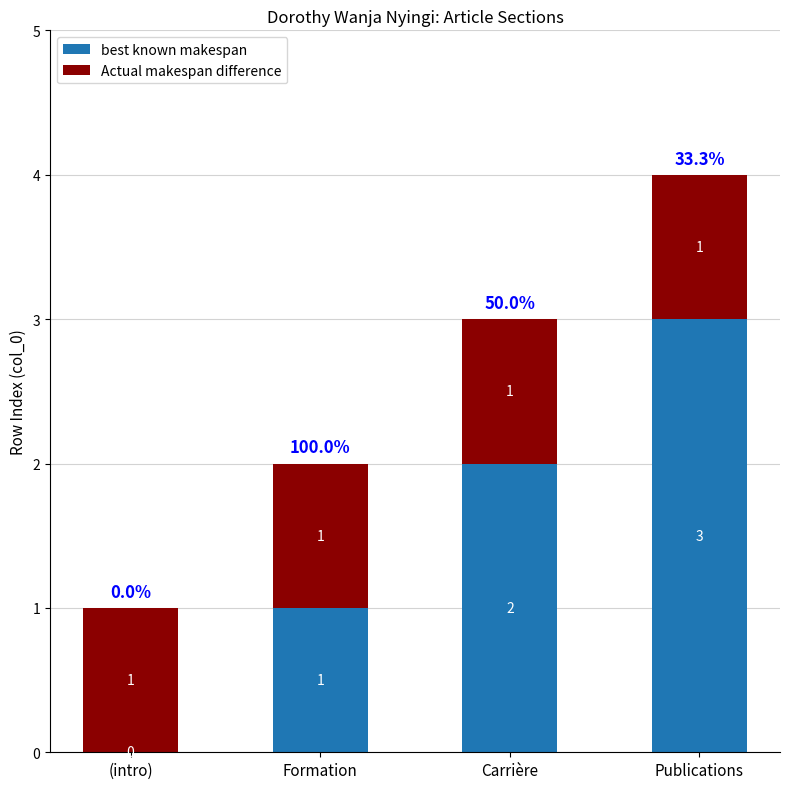

Which category has the highest value in the best known makespan series?

Publications